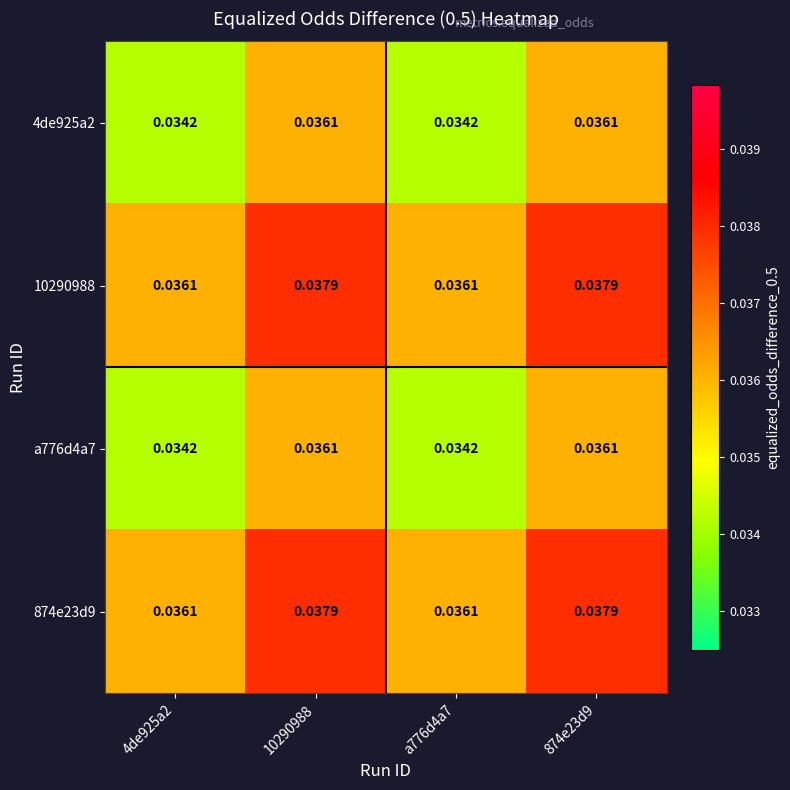

Is the value of 874e23d9 at 10290988 greater than the value of 10290988 at 4de925a2?

Yes